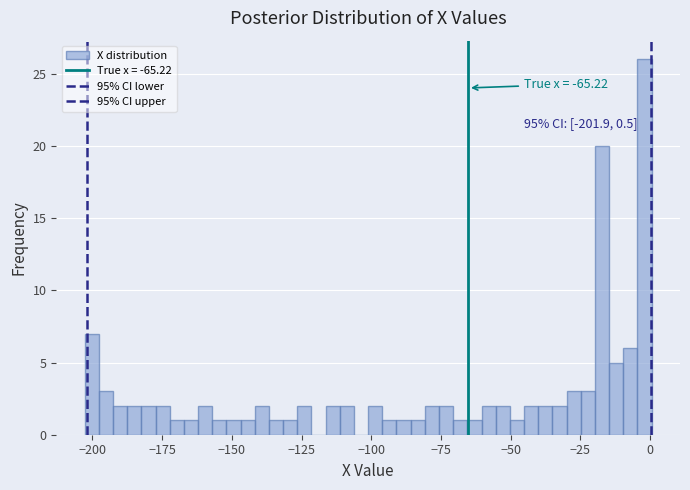

Around what value on the x-axis is the tallest bar? Give the approximate position of its centre, as read against the axis.

0